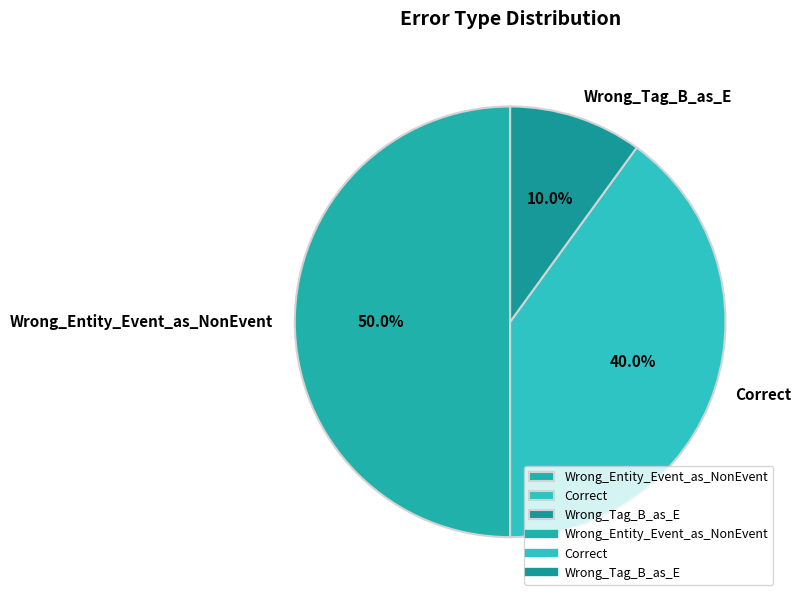

Is it true that Wrong_Entity_Event_as_NonEvent is 50% of the pie?

True